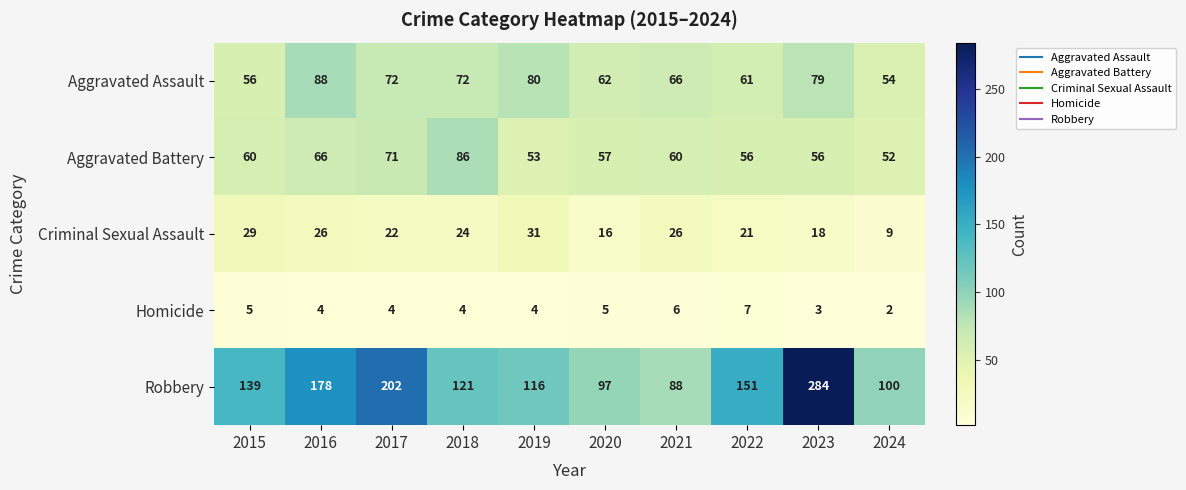

At how many categories does at least one series exceed 131?

5